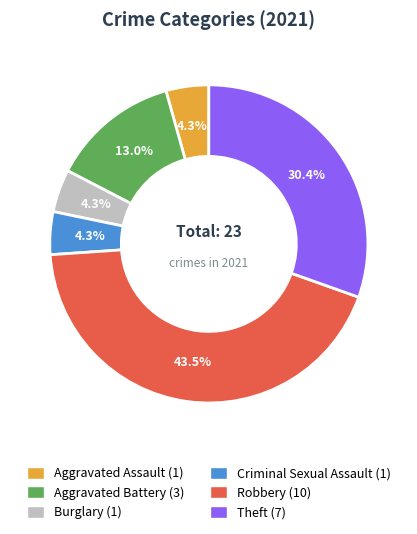

How many segments does this pie chart have?

6